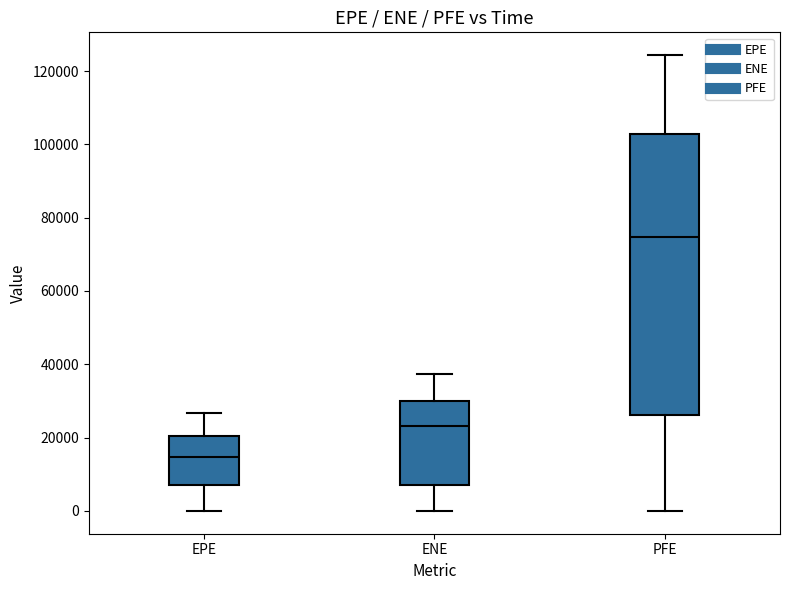

Reading left to right, read every box against the y-axis: the position of its median line, the range the box covers, and the ends of its whiskers. The values are not printed on the chart, so give them approximately, as read against the axis.

EPE: median 14000, box 8000 to 20000, whiskers 0 to 26000
ENE: median 24000, box 8000 to 30000, whiskers 0 to 38000
PFE: median 74000, box 26000 to 102000, whiskers 0 to 124000